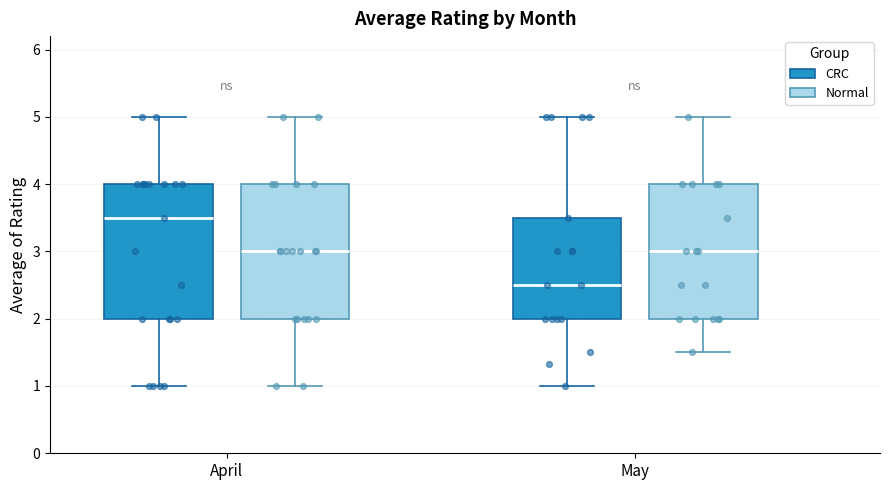

Reading left to right, read every box against the y-axis: the position of its median line, the range the box covers, and the ends of its whiskers. The values are not printed on the chart, so give them approximately, as read against the axis.

April (CRC): median 3.5, box 2.0 to 4.0, whiskers 1.0 to 5.0
April (Normal): median 3.0, box 2.0 to 4.0, whiskers 1.0 to 5.0
May (CRC): median 2.5, box 2.0 to 3.5, whiskers 1.0 to 5.0
May (Normal): median 3.0, box 2.0 to 4.0, whiskers 1.5 to 5.0